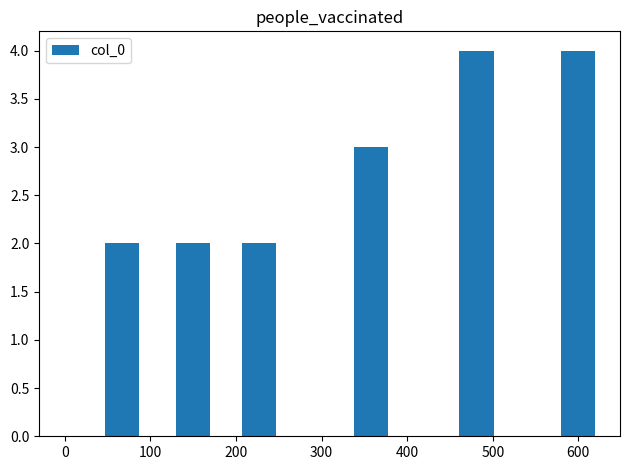

What is the greatest value displayed?

4